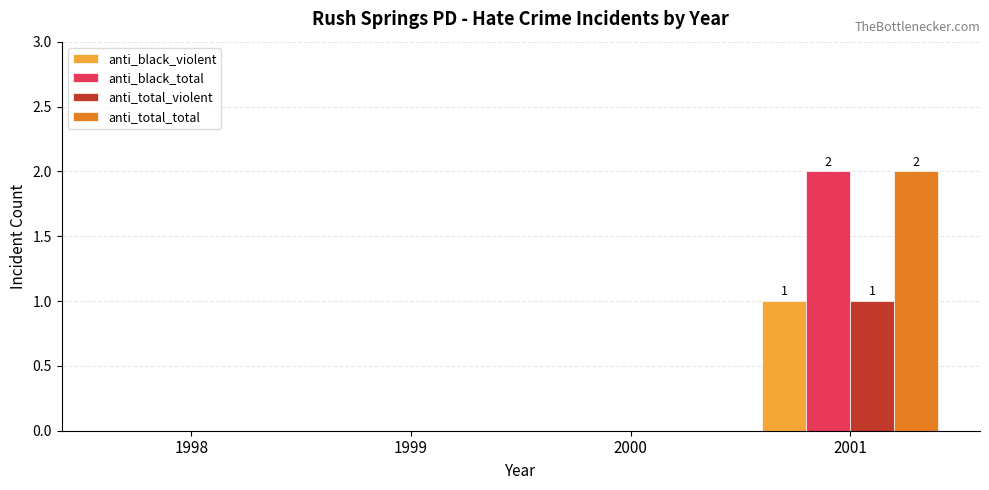

The anti_total_total series shows -1 at 2000. True or false?

False